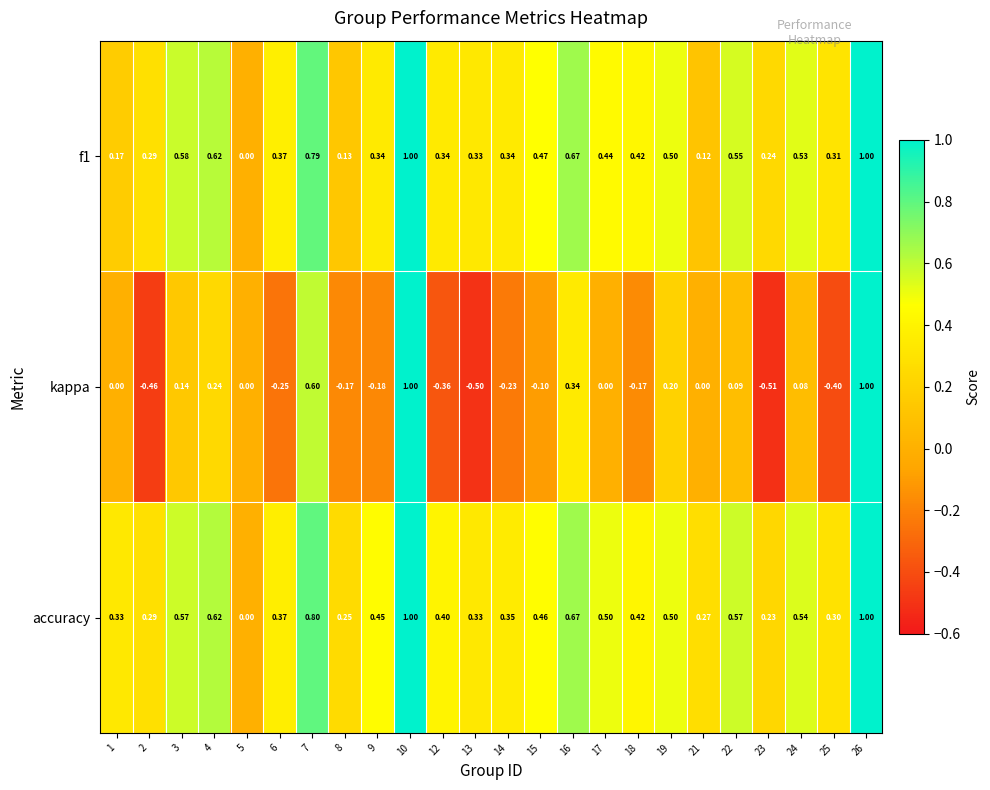

What is the total value across all series at 6?

0.5